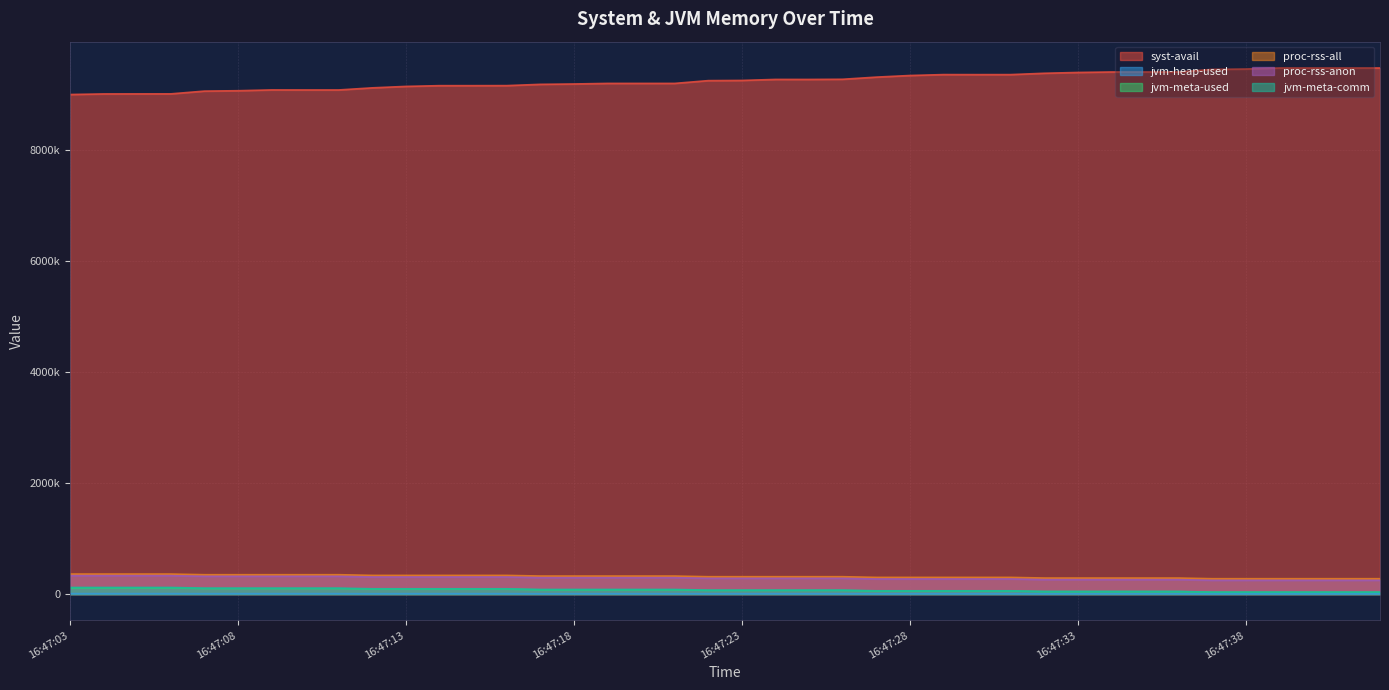

Between 24 and 0, which is larger?

24